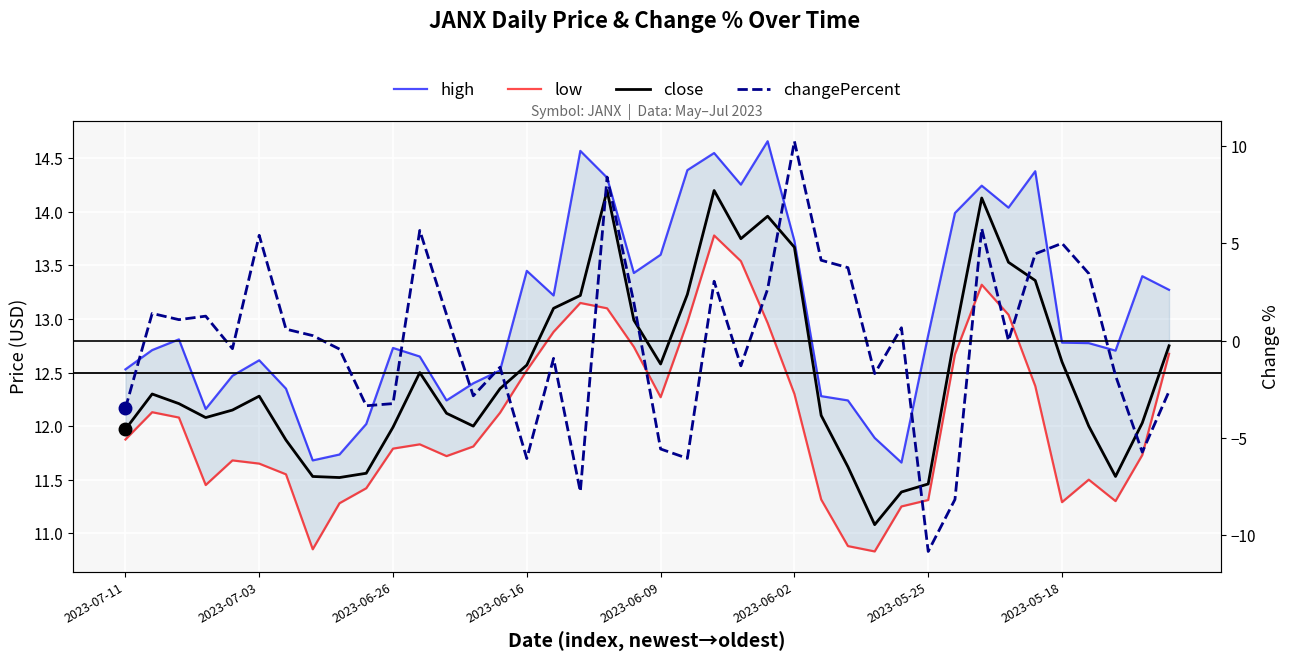

What is the sum of the changePercent values at 31 and 20?

-13.7